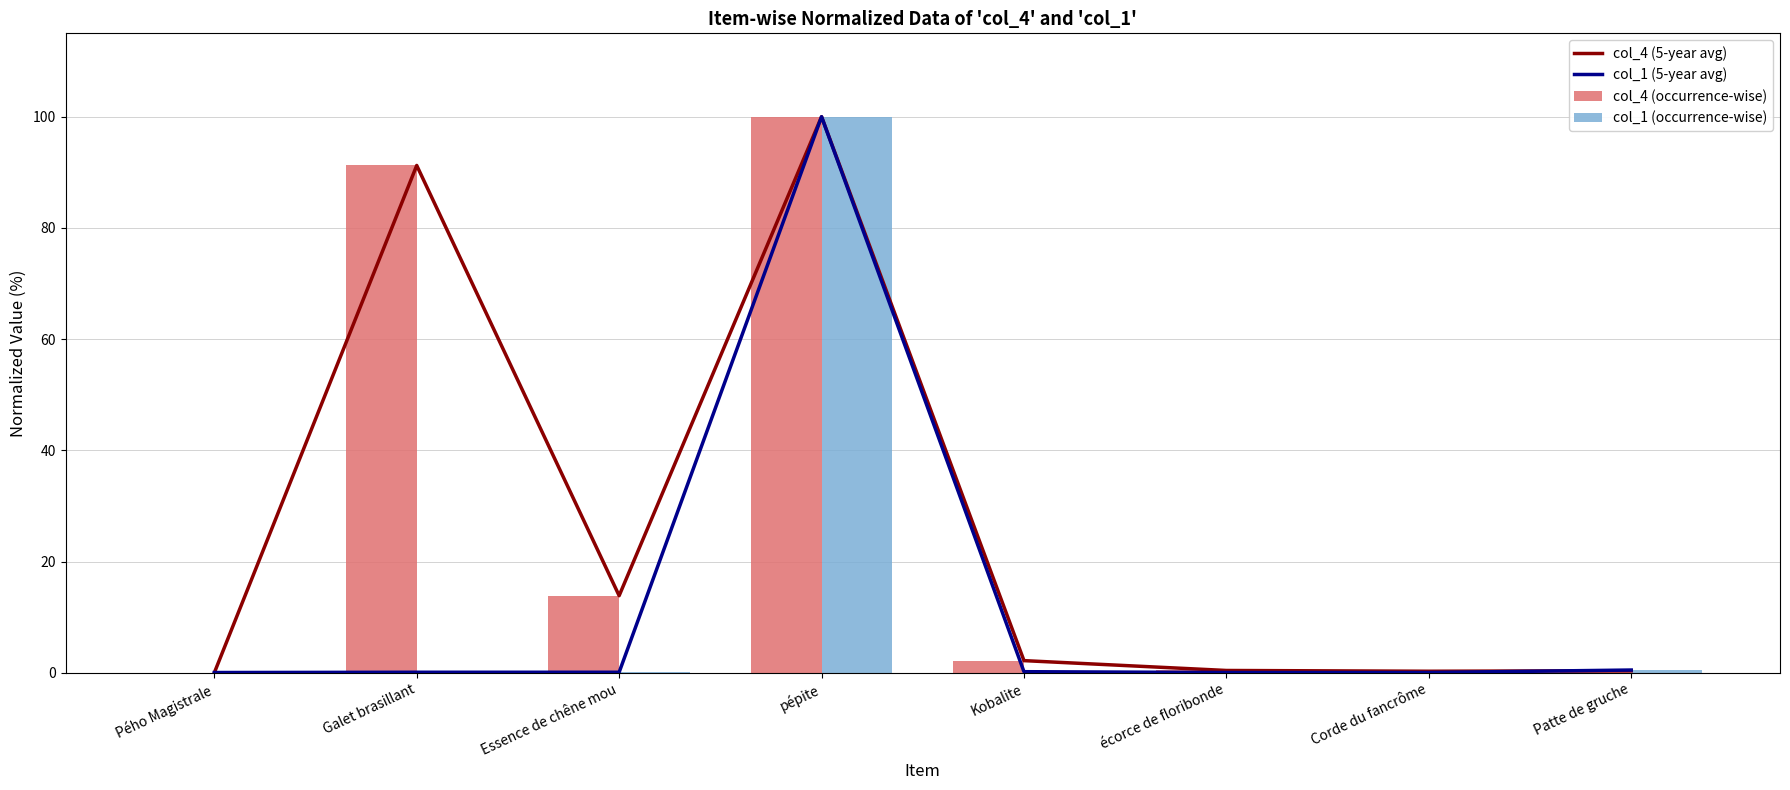

What is the total value across all series at Galet brasillant?

182.7